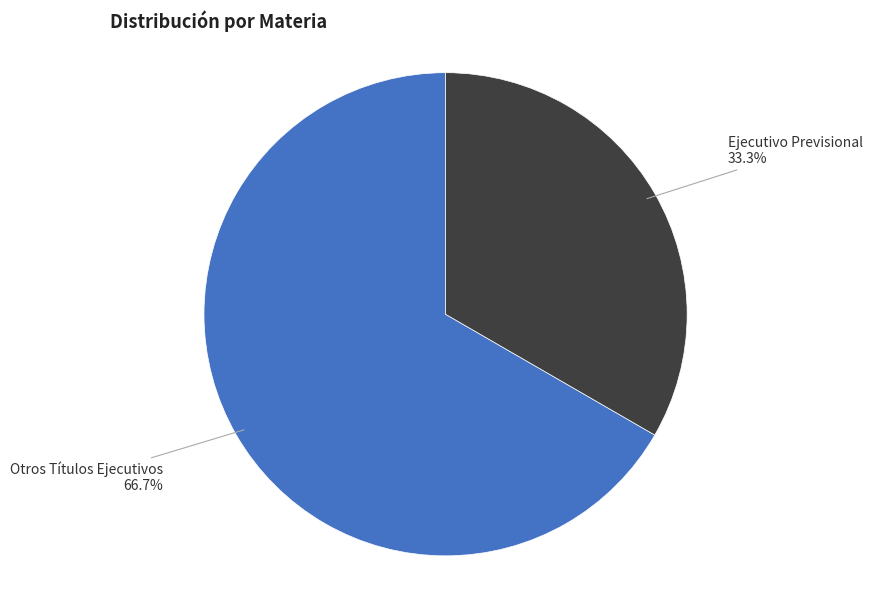

True or false: Otros Títulos Ejecutivos accounts for 67% of the total.

True